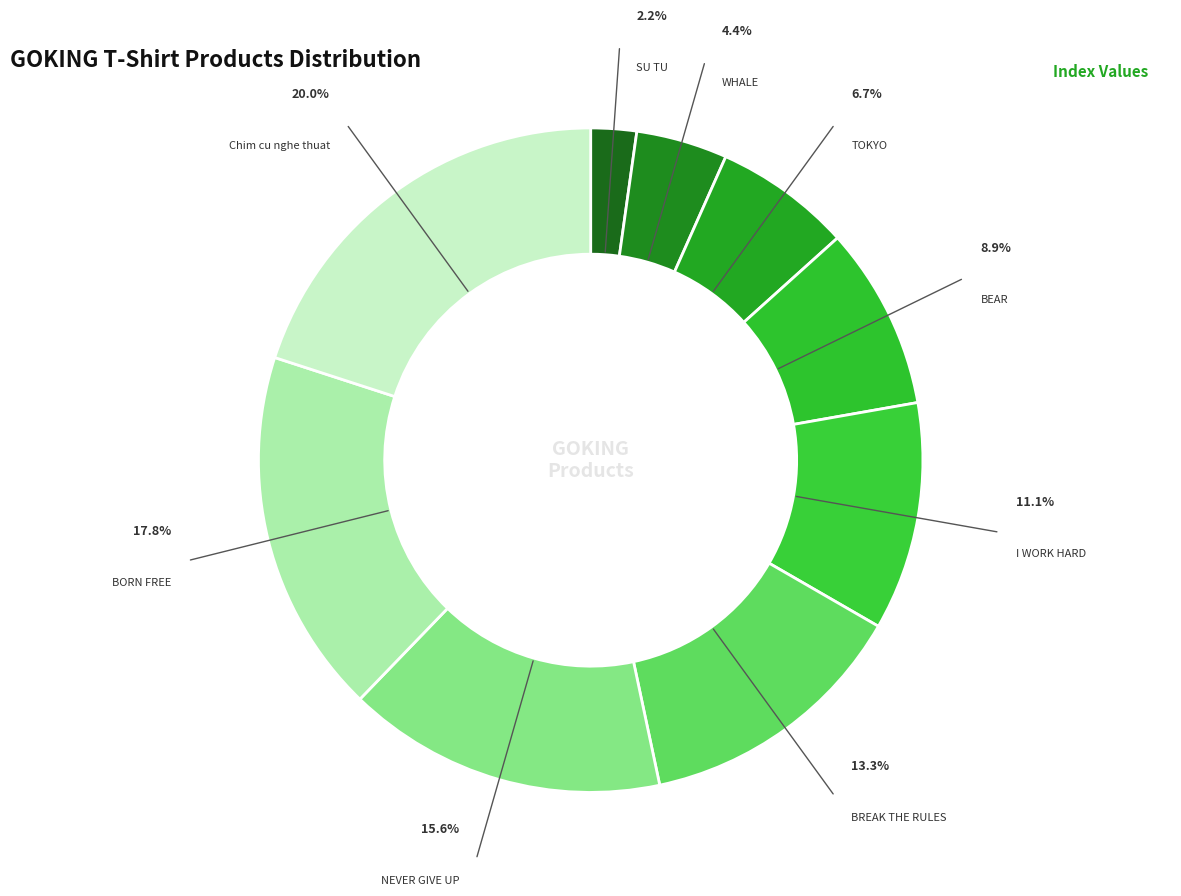

Rank the categories by value from highest to lowest.

Chim cu nghe thuat, BORN FREE, NEVER GIVE UP, BREAK THE RULES, I WORK HARD, BEAR, TOKYO, WHALE, SU TU